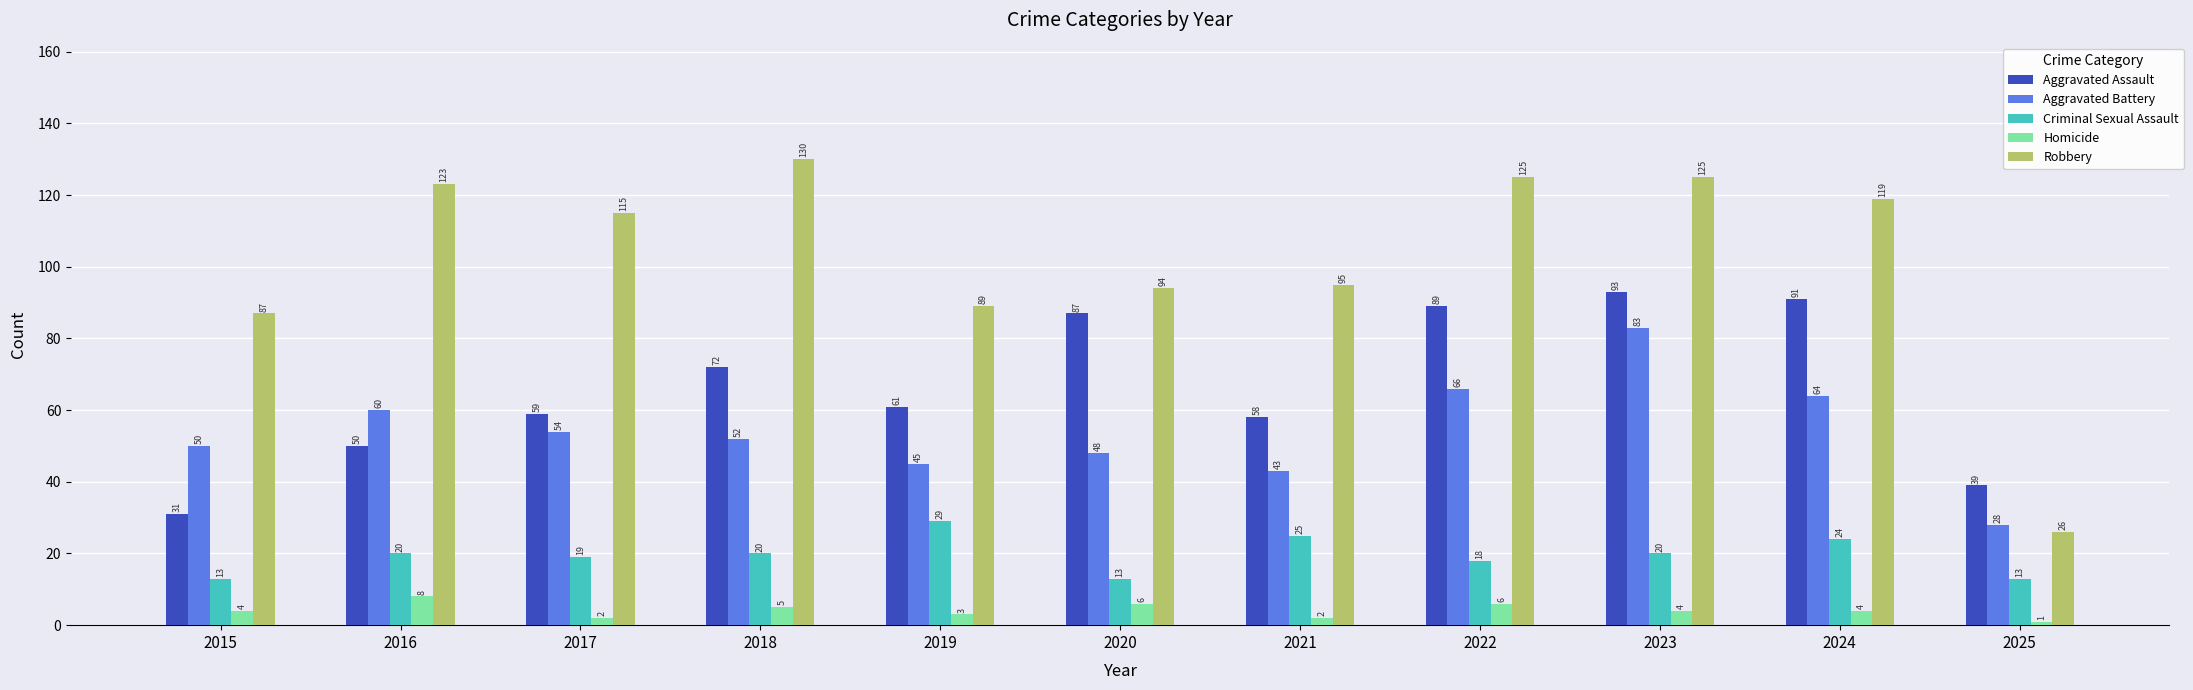

Which series has the largest total across all categories?

Robbery